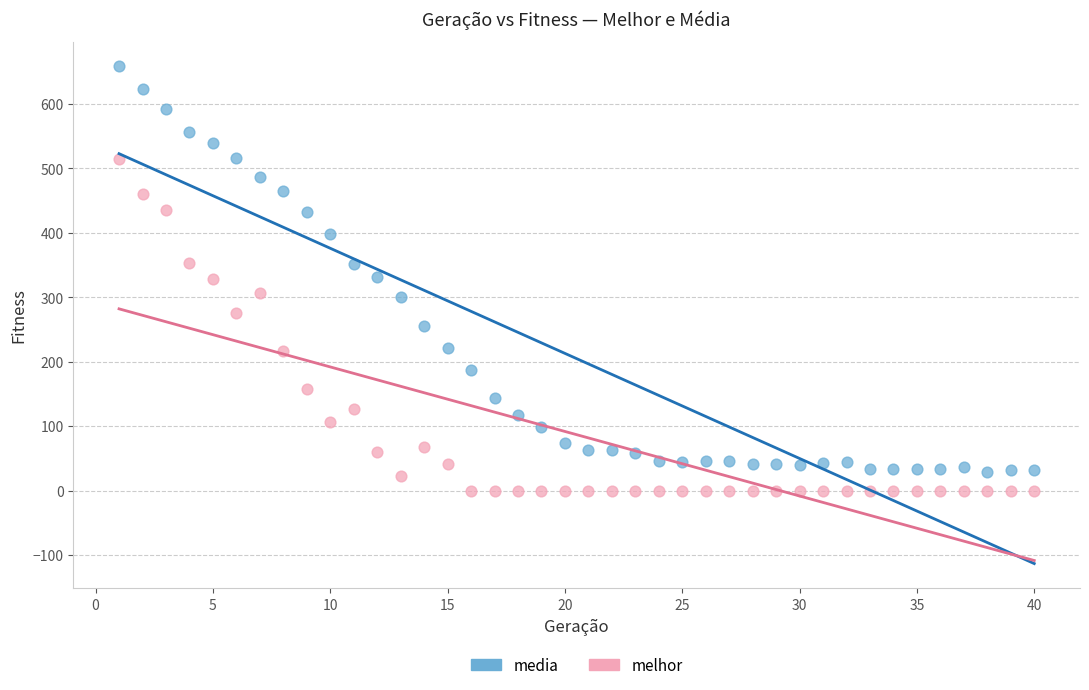

Which series has the widest spread of Y values?

media